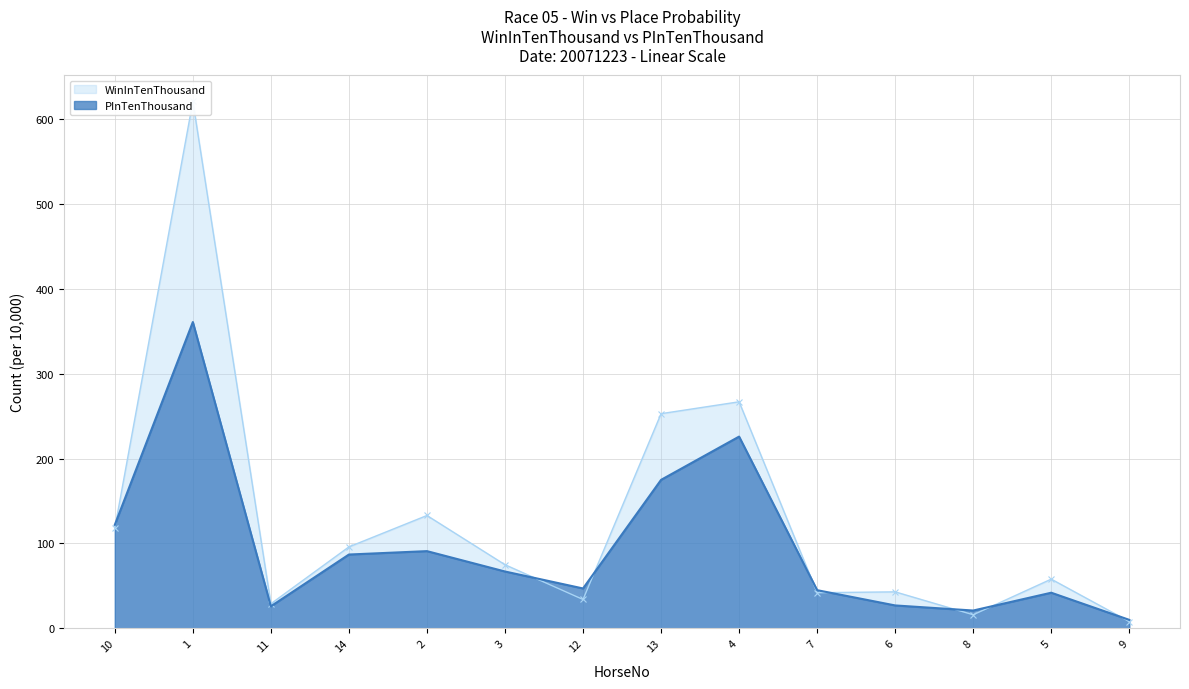

What is the maximum value for WinInTenThousand?

621